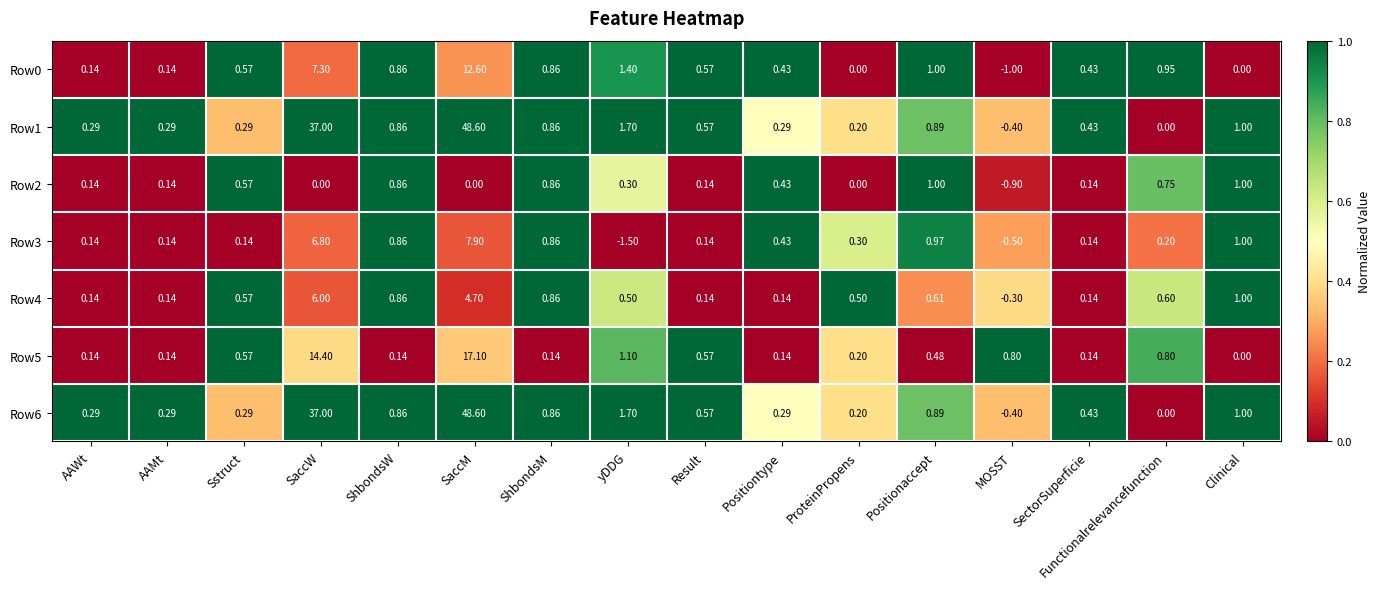

Where is Row6 nearest to the value 24?

SaccW